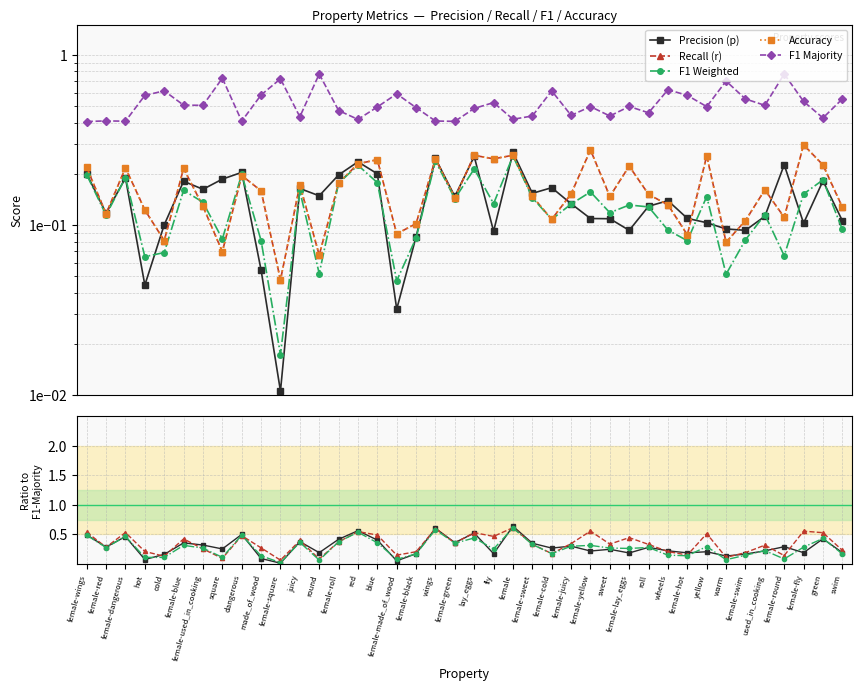

What is the value of the F1 Weighted point at the 15th from the left?

0.5